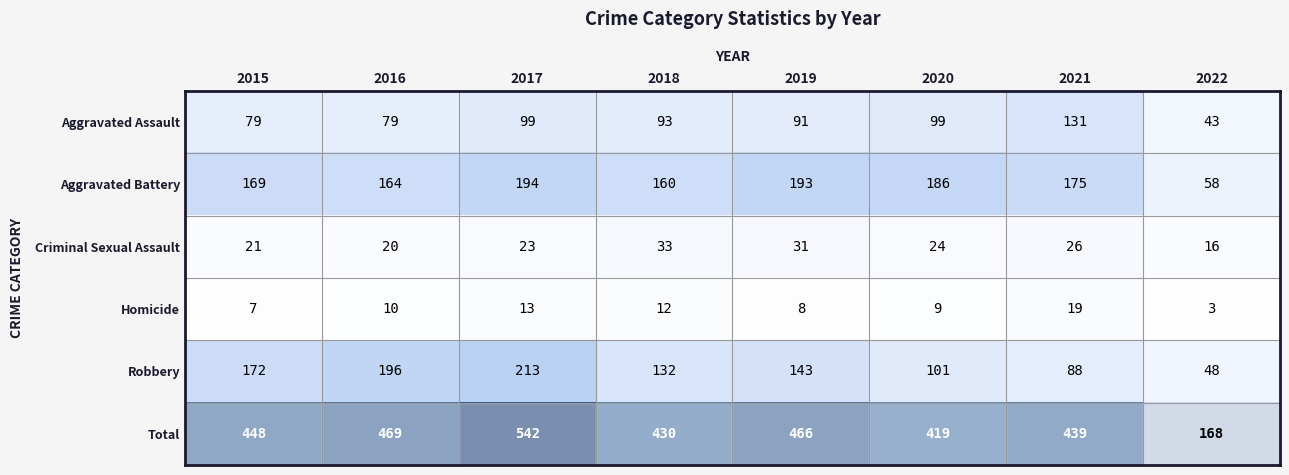

True or false: Homicide has a value of 3 at 2022.

True